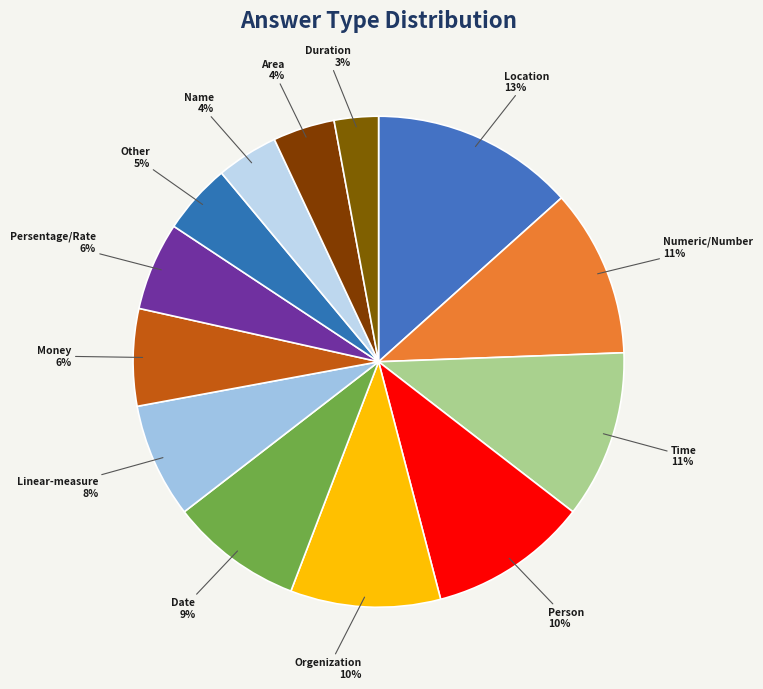

Between Numeric/Number and Person, which is larger?

Numeric/Number